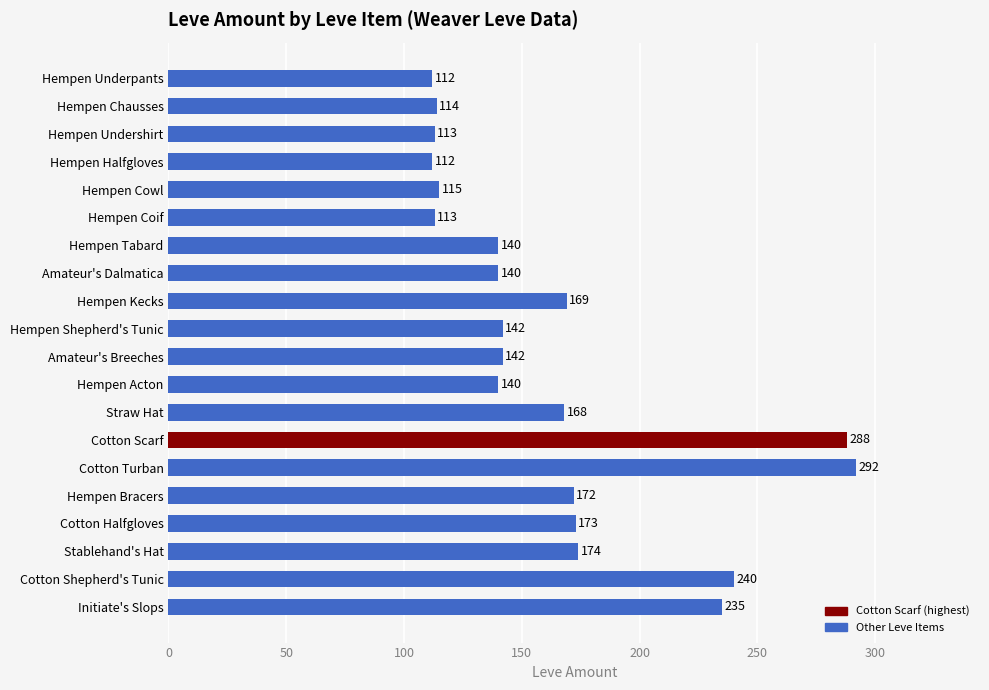

Which label corresponds to the largest value in the chart?

Cotton Turban